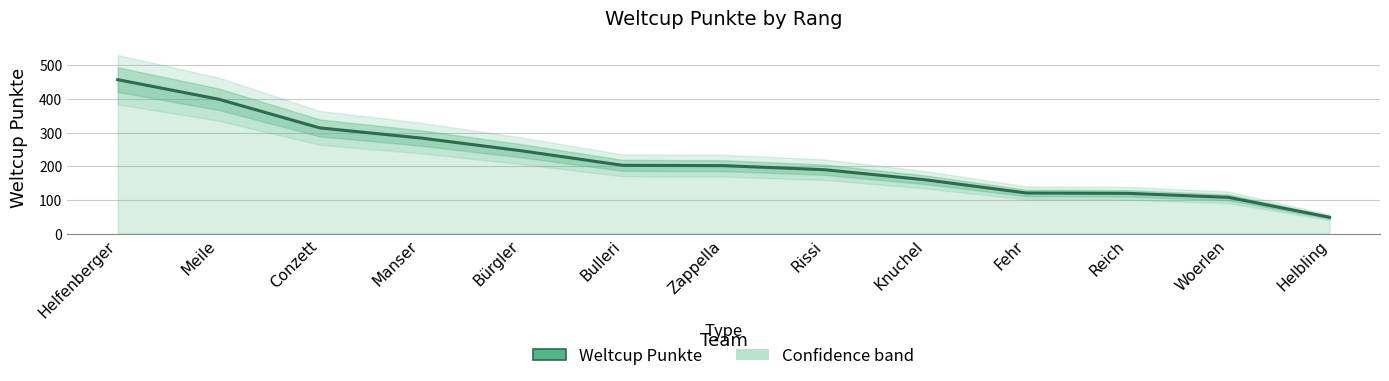

How many distinct data groups are displayed?

1